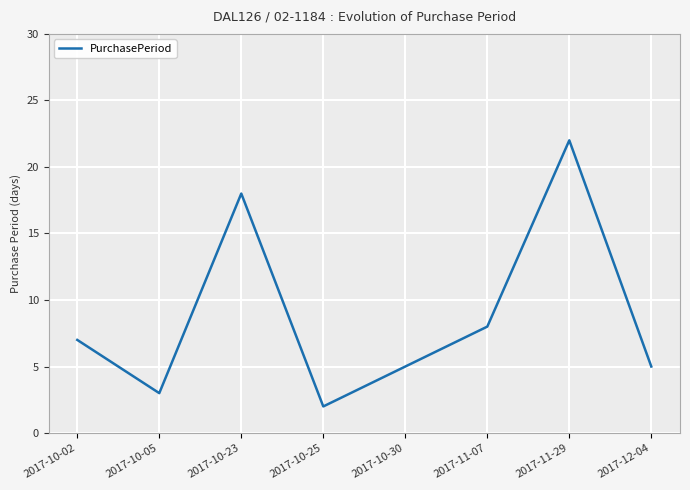

What is the minimum value shown in the chart?

2